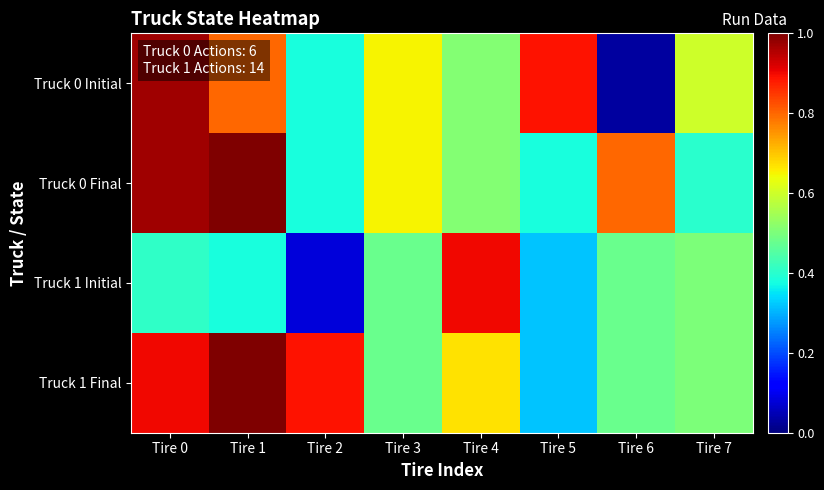

Reading left to right, extract all data points from this chart.

Truck 0 Initial: Tire 0=1.0	Tire 1=0.8	Tire 2=0.4	Tire 3=0.7	Tire 4=0.5	Tire 5=0.9	Tire 6=0.0	Tire 7=0.6
Truck 0 Final: Tire 0=1.0	Tire 1=1.0	Tire 2=0.4	Tire 3=0.7	Tire 4=0.5	Tire 5=0.4	Tire 6=0.8	Tire 7=0.4
Truck 1 Initial: Tire 0=0.4	Tire 1=0.4	Tire 2=0.1	Tire 3=0.5	Tire 4=0.9	Tire 5=0.3	Tire 6=0.5	Tire 7=0.5
Truck 1 Final: Tire 0=0.9	Tire 1=1.0	Tire 2=0.9	Tire 3=0.5	Tire 4=0.7	Tire 5=0.3	Tire 6=0.5	Tire 7=0.5